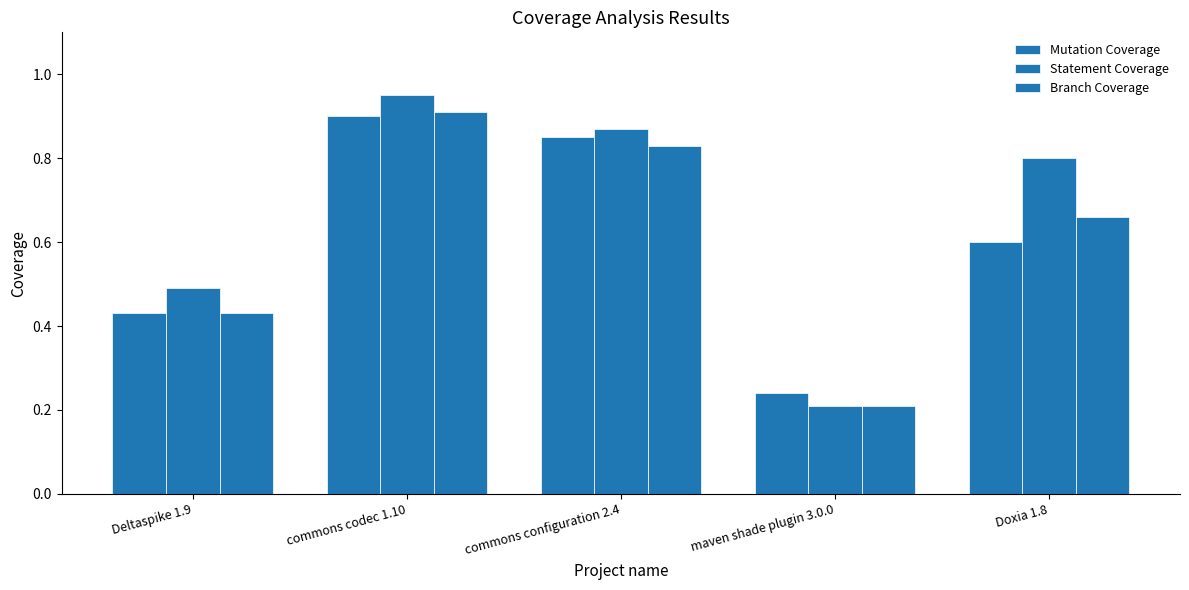

What is the maximum value for Branch Coverage?

0.9